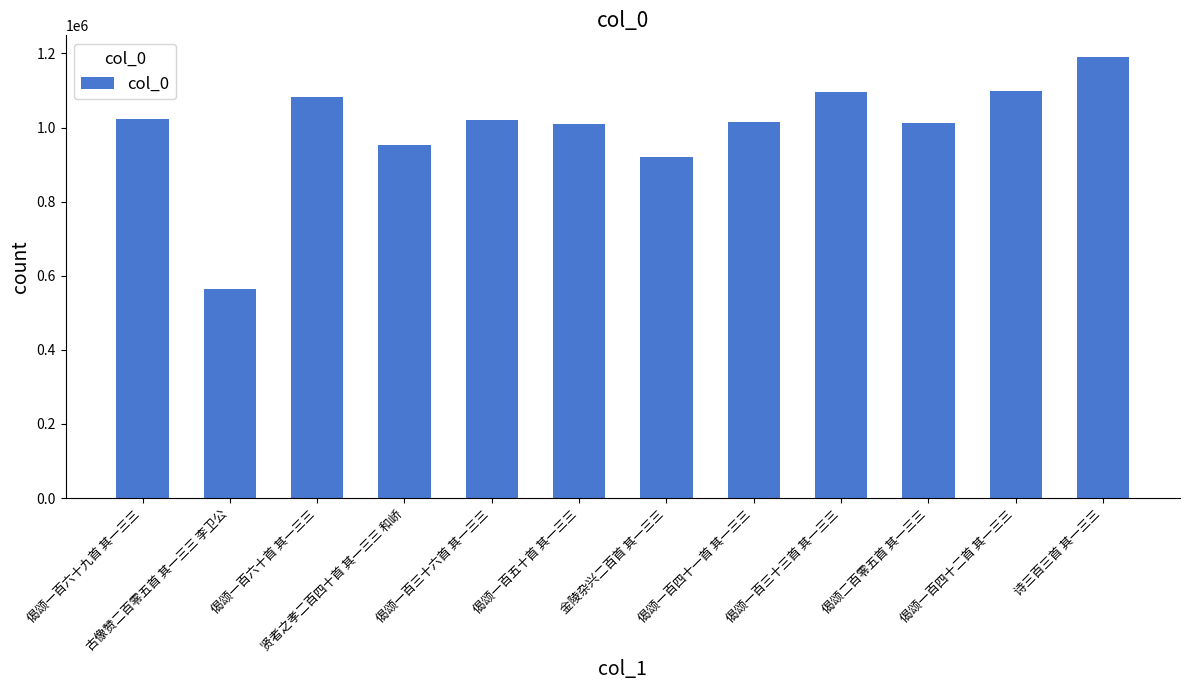

Does the chart contain any negative values?

No